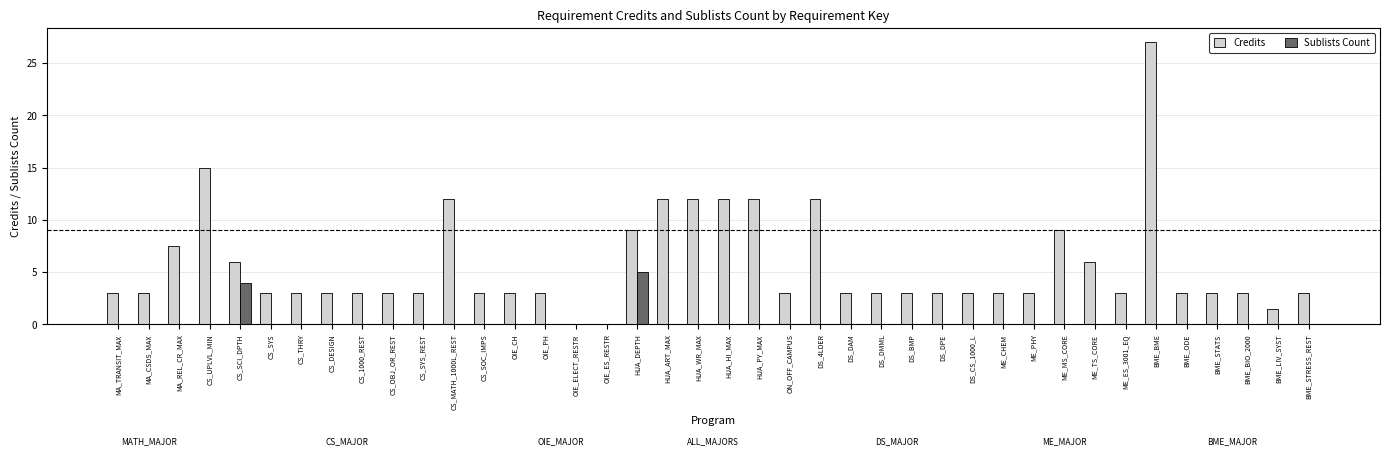

At which category is the sum across all series the highest?

BME_BME